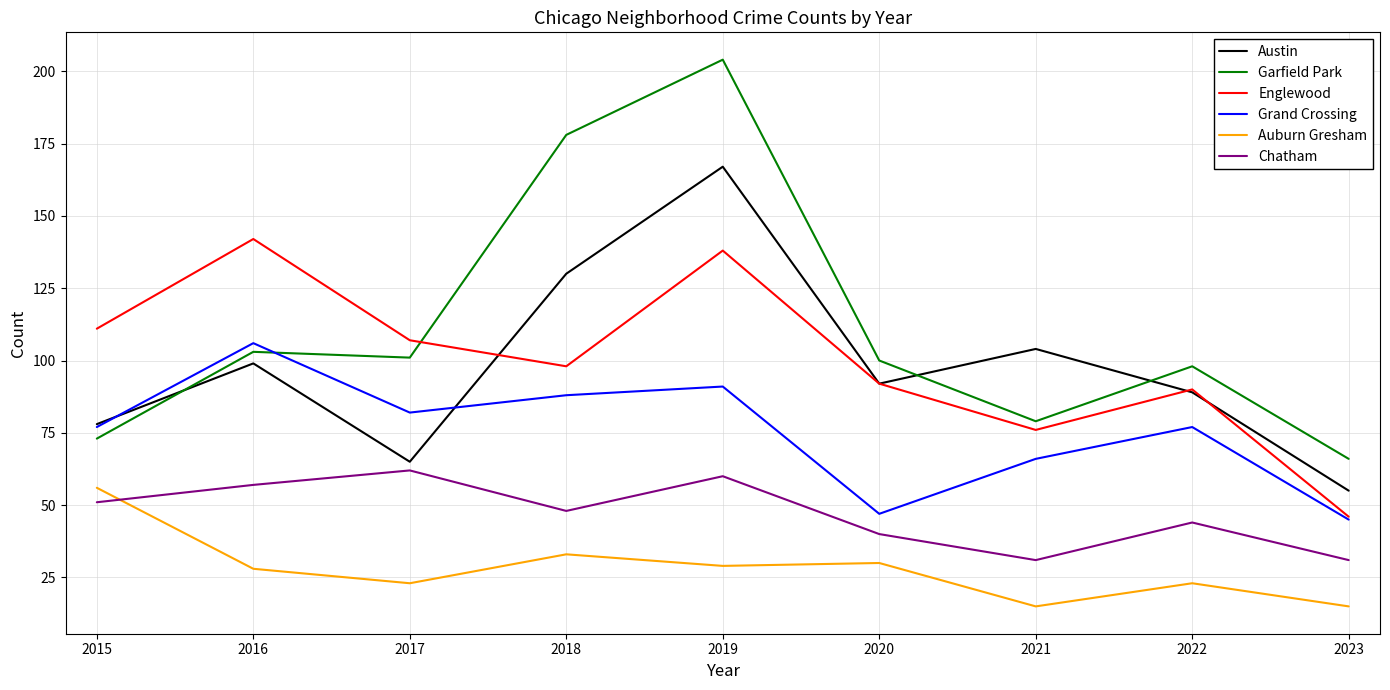

Does the chart display data point markers on the line(s)?

No